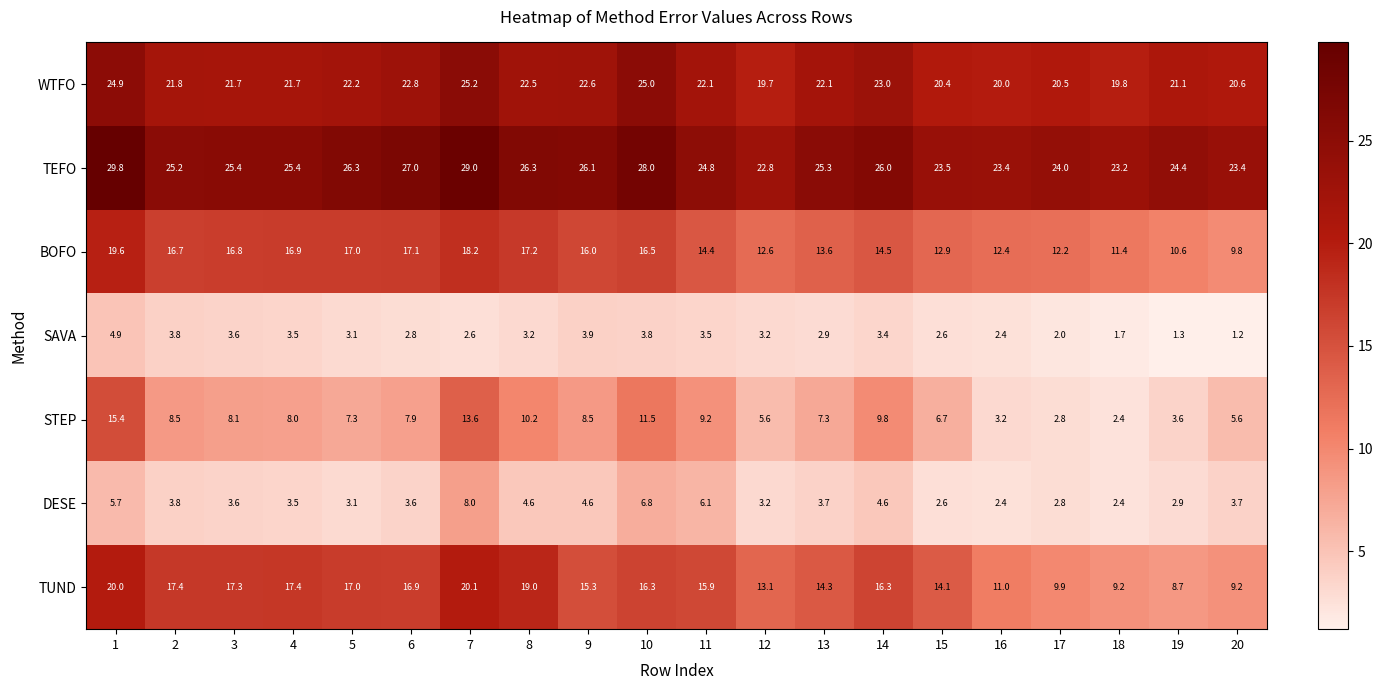

What is the sum of the WTFO values at 13 and 7?

47.3